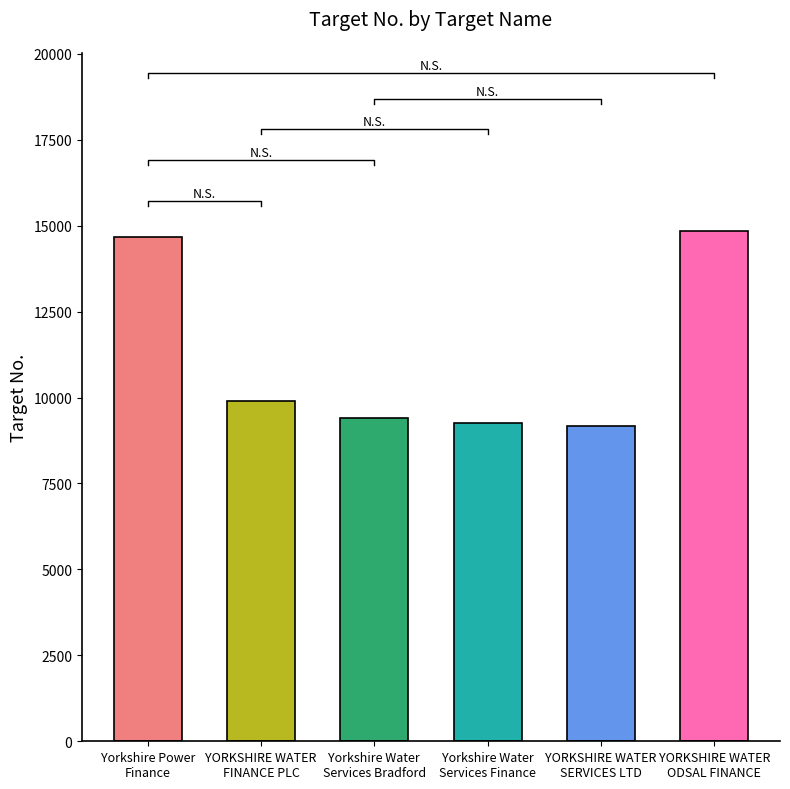

Is it true that the value at Yorkshire Water
Services Finance is 15044?

False